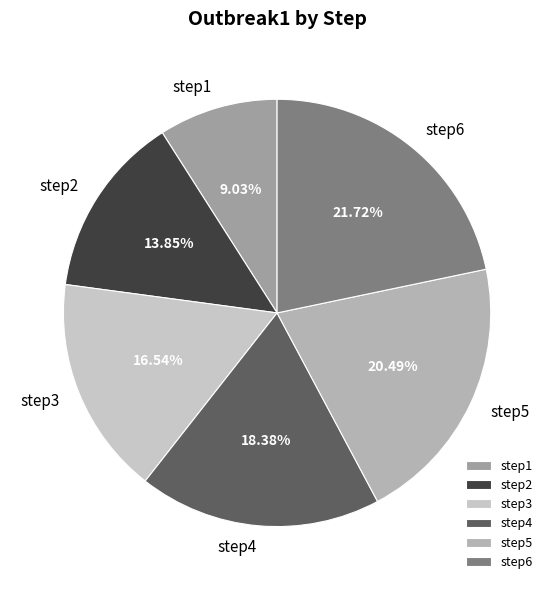

True or false: step6 accounts for 22% of the total.

True